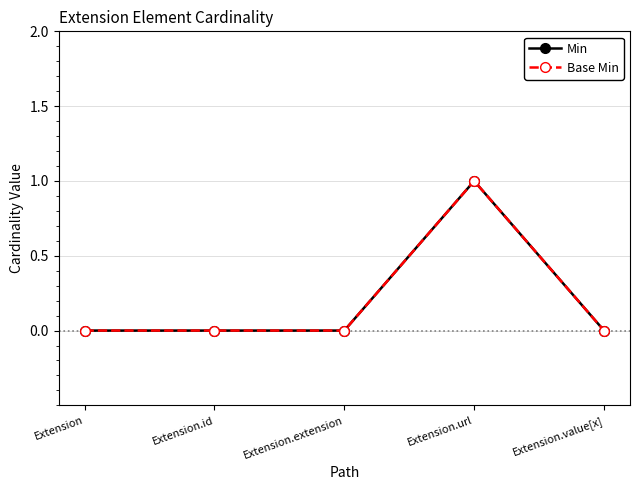

True or false: Base Min has a value of -1 at Extension.extension.

False